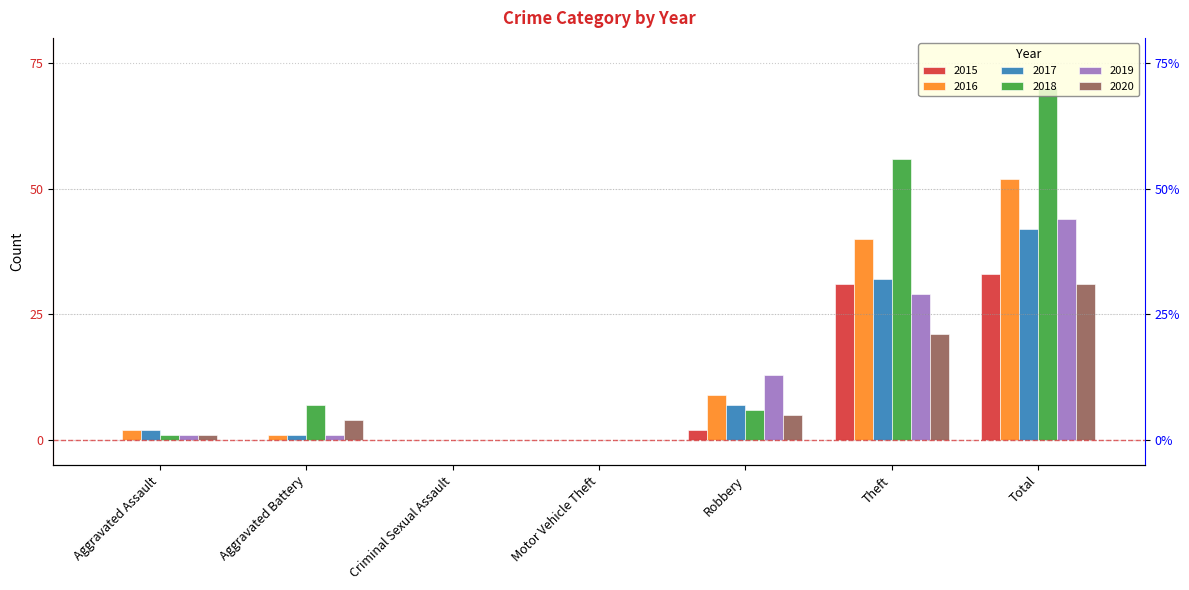

What are all the series names shown in the legend?

2015, 2016, 2017, 2018, 2019, 2020